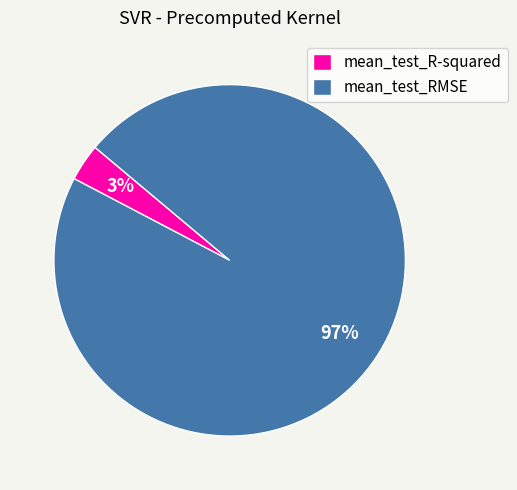

How many slices are in this pie chart?

2